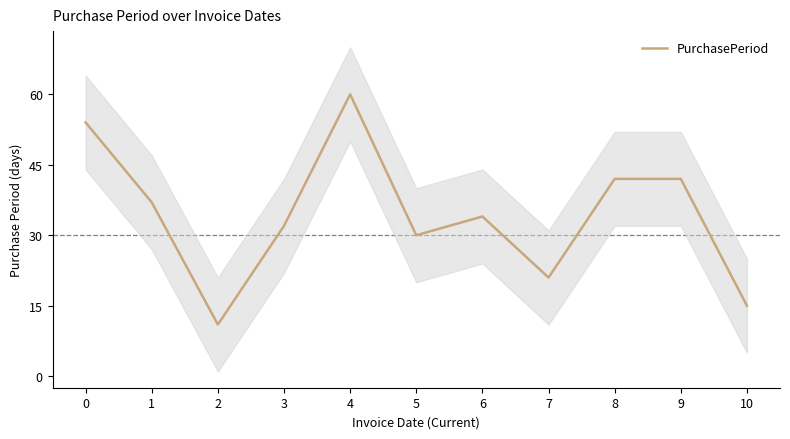

Reading right to left, extract all data points from this chart.

15	42	42	21	34	30	60	32	11	37	54